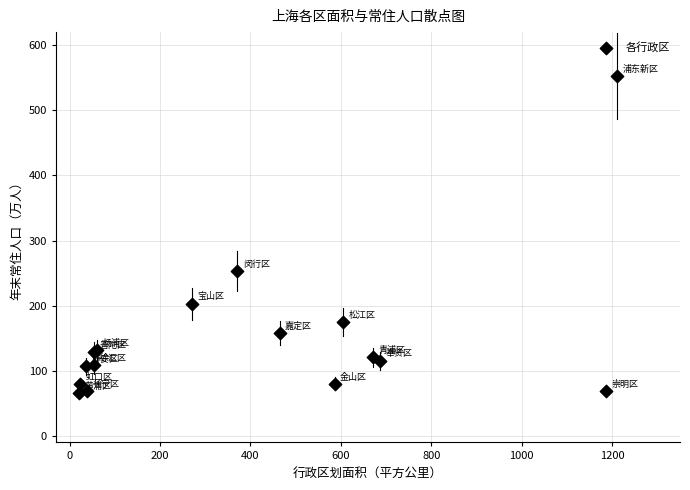

What Y value in the scatter plot is closest to 309?

253.4